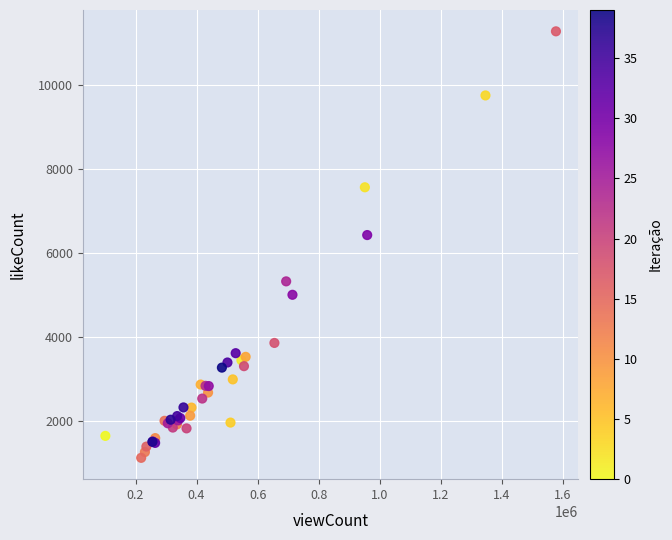

What Y value in the scatter plot is closest to 6210?

6437